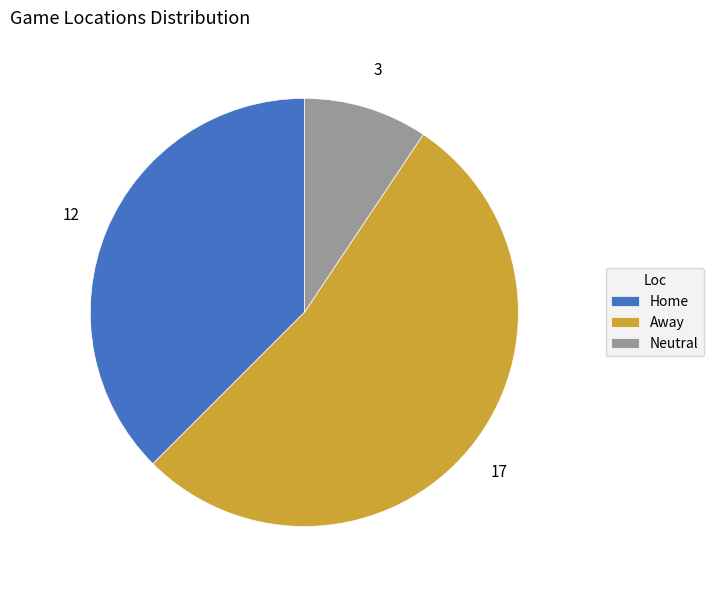

True or false: Away accounts for 53% of the total.

True